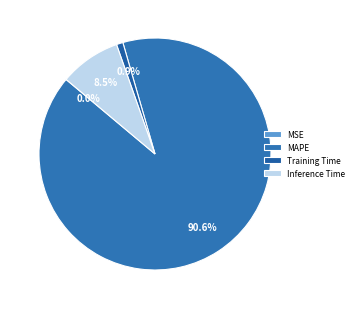

Does MAPE account for over 50% of the chart?

Yes